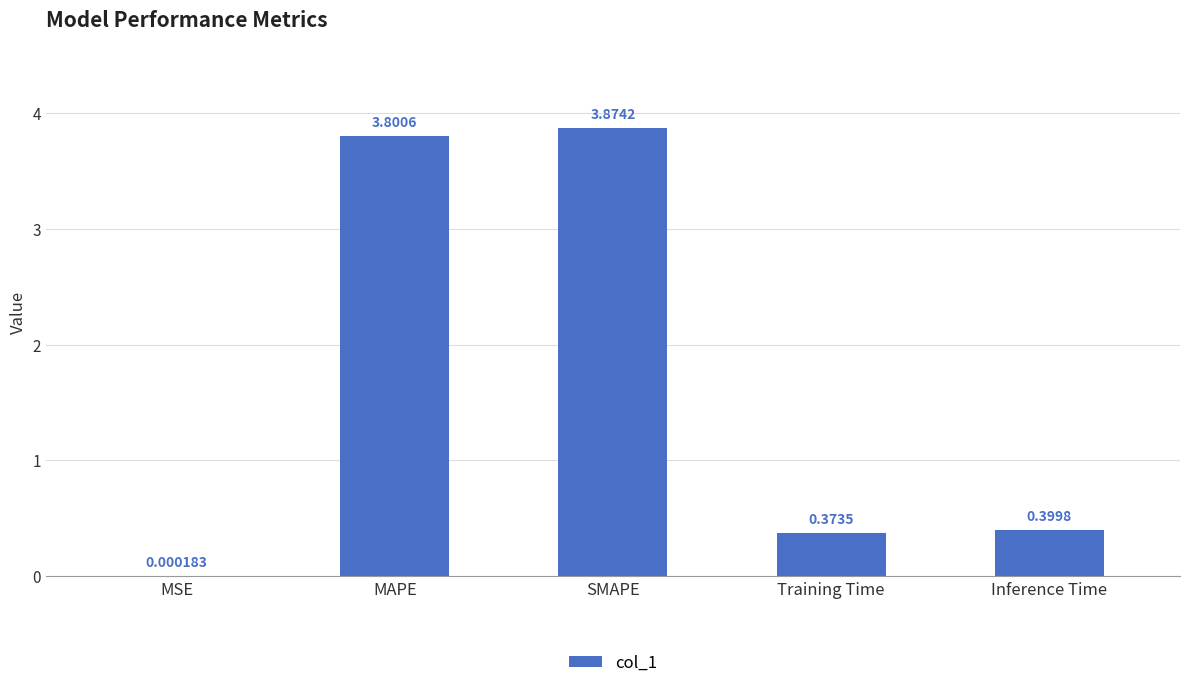

Is it true that the value at MAPE is 3.8?

True